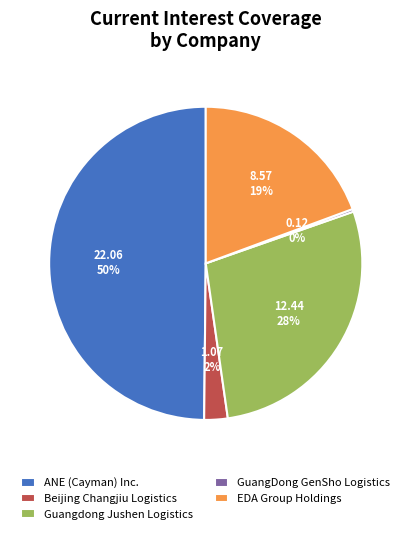

To the nearest percent, what portion does EDA Group Holdings represent?

19%